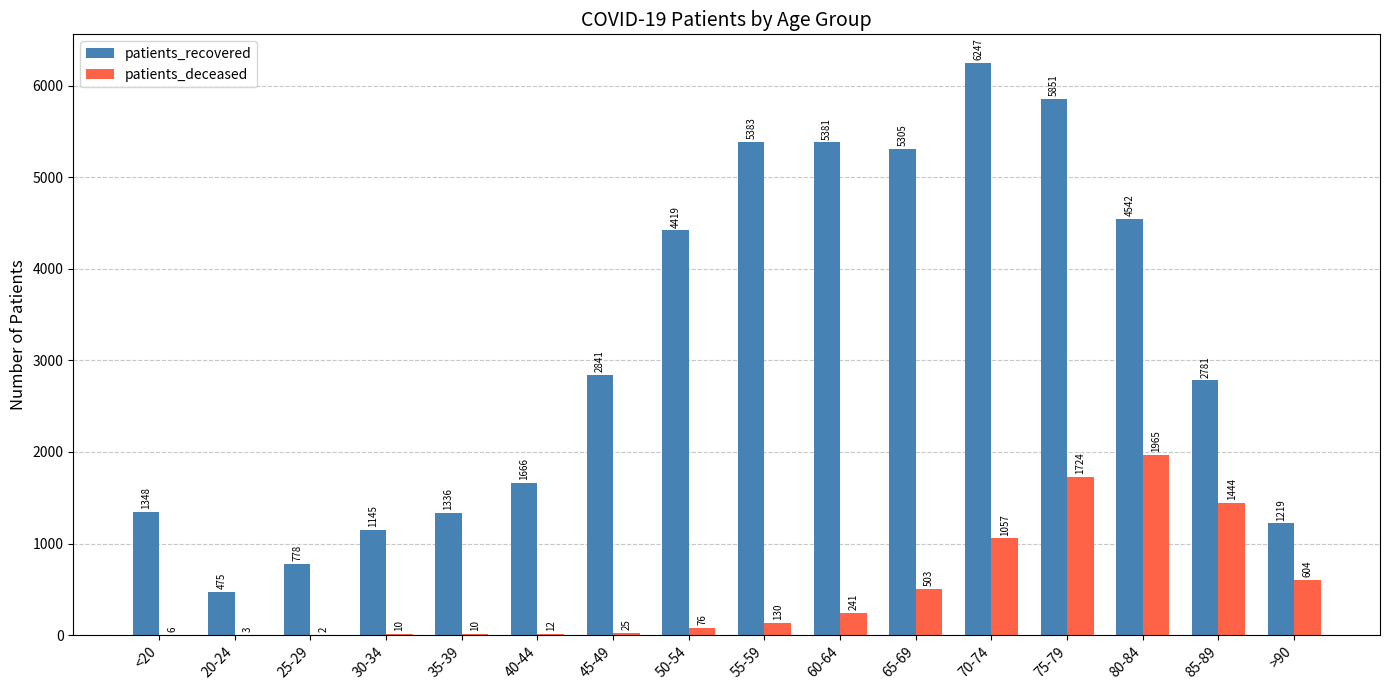

At which category is the sum across all series the highest?

75-79